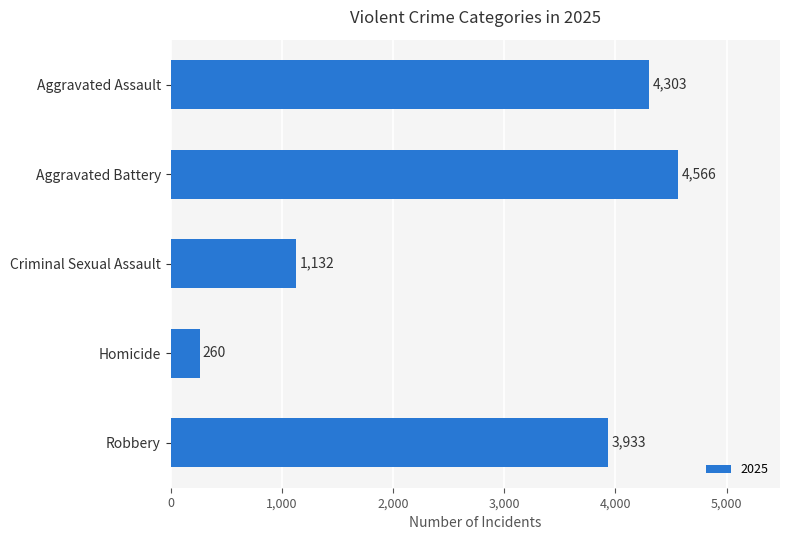

What is the minimum value shown in the chart?

260